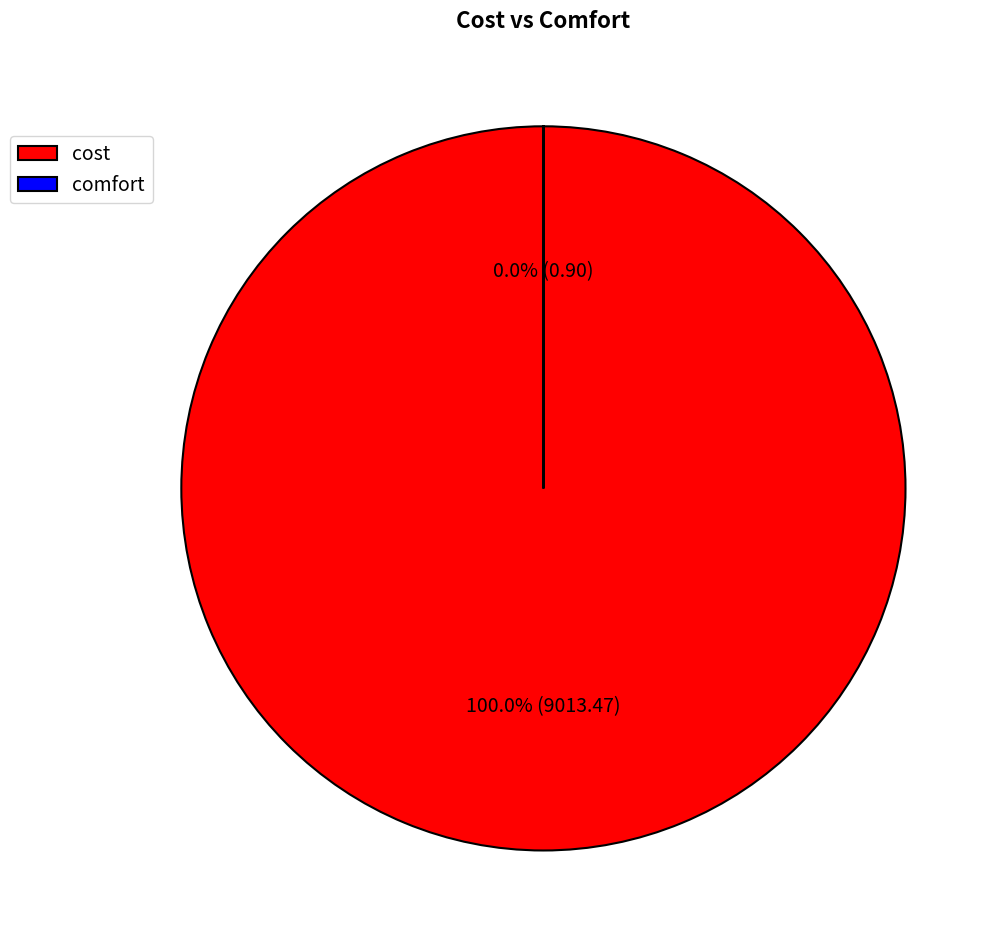

Is the sum of comfort and cost greater than half?

Yes